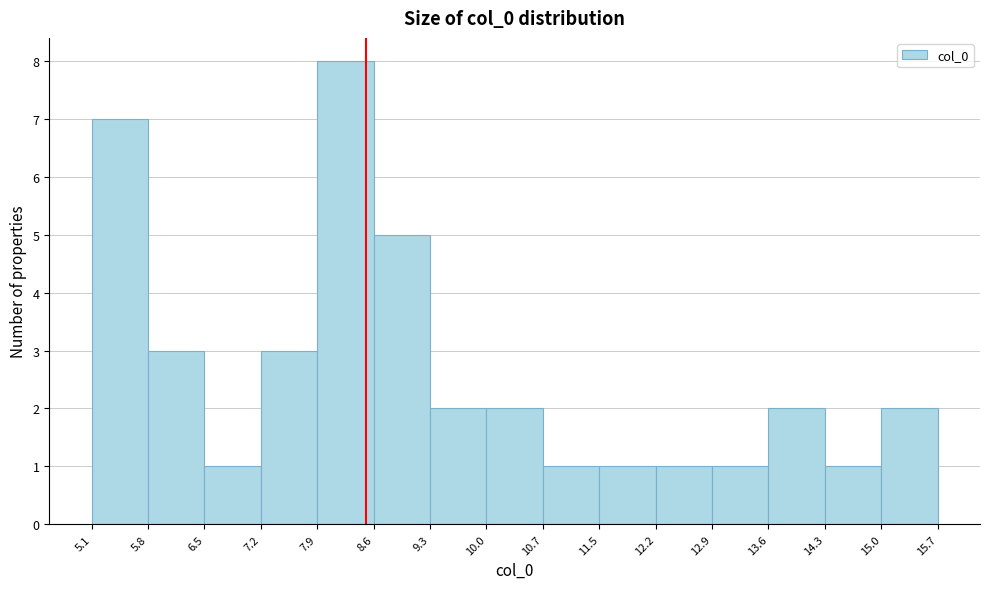

Reading left to right, transcribe this chart: for each bar, give the range it covers on the x-axis and its height. The values are not printed on the chart, so give them approximately, as read against the axis.

5.1 to 5.8: 7
5.8 to 6.5: 3
6.5 to 7.2: 1
7.2 to 7.9: 3
7.9 to 8.6: 8
8.6 to 9.3: 5
9.3 to 10.0: 2
10.0 to 10.7: 2
10.7 to 11.5: 1
11.5 to 12.2: 1
12.2 to 12.9: 1
12.9 to 13.6: 1
13.6 to 14.3: 2
14.3 to 15.0: 1
15.0 to 15.7: 2